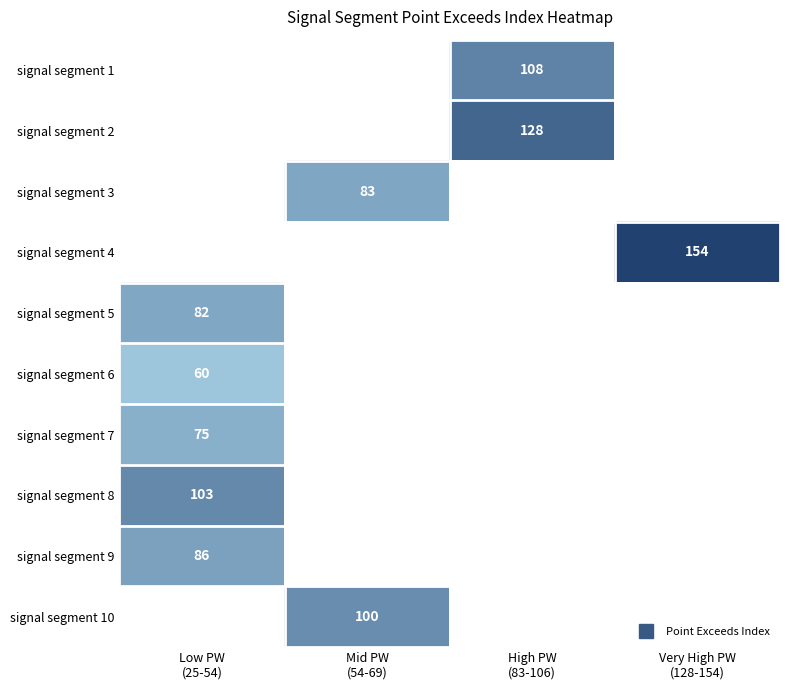

How many values in signal segment 10 are above zero?

1